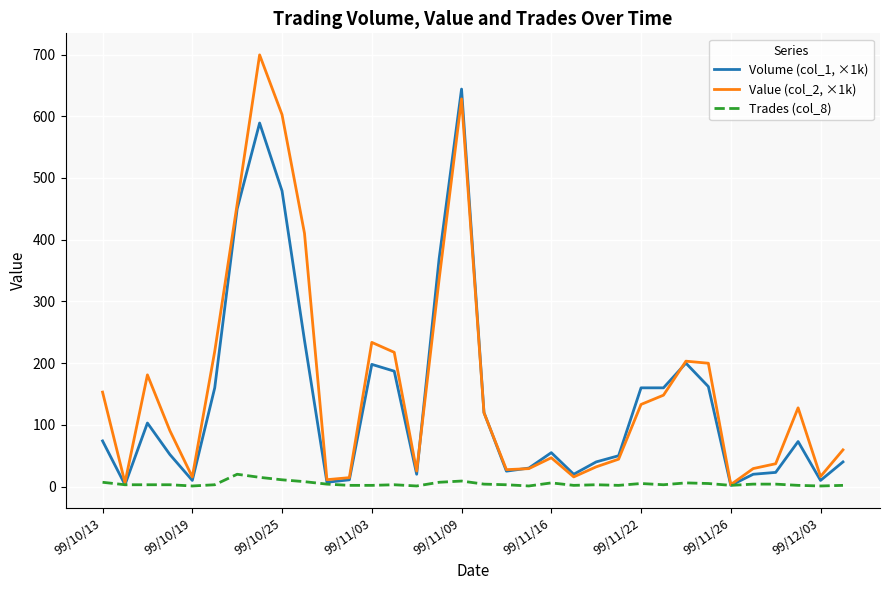

Does the chart have visible grid lines?

Yes